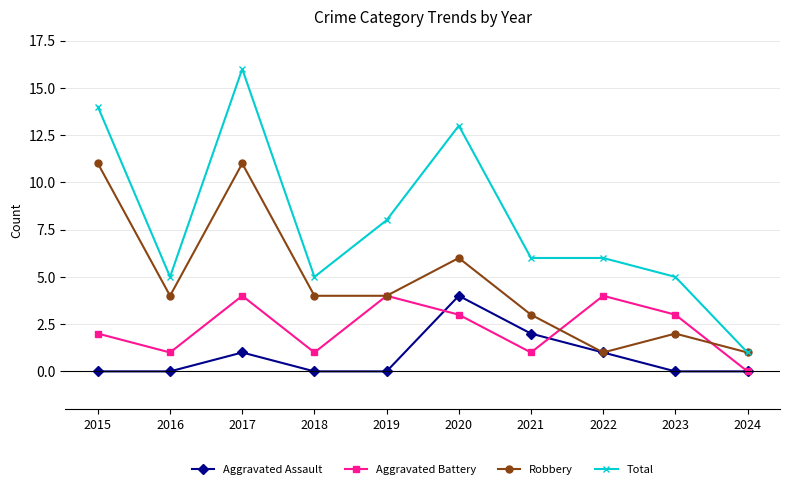

True or false: Robbery has a value of 4 at 2019.

True